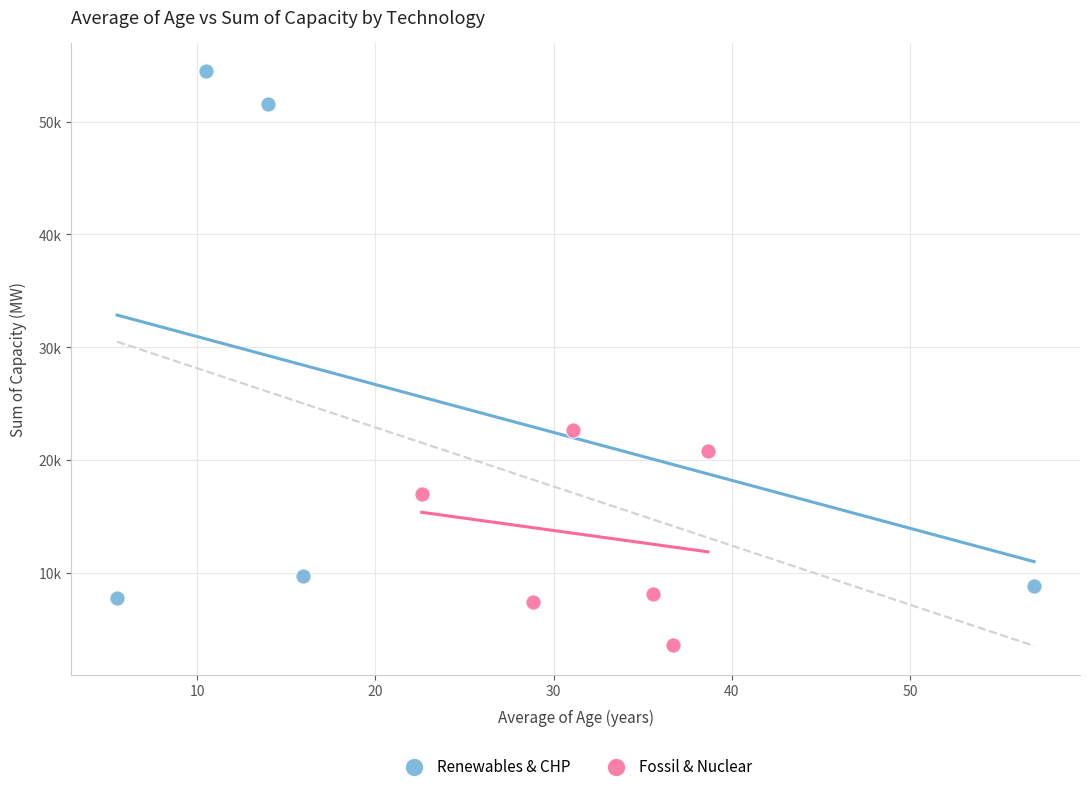

Which series has the widest spread of Y values?

Renewables & CHP